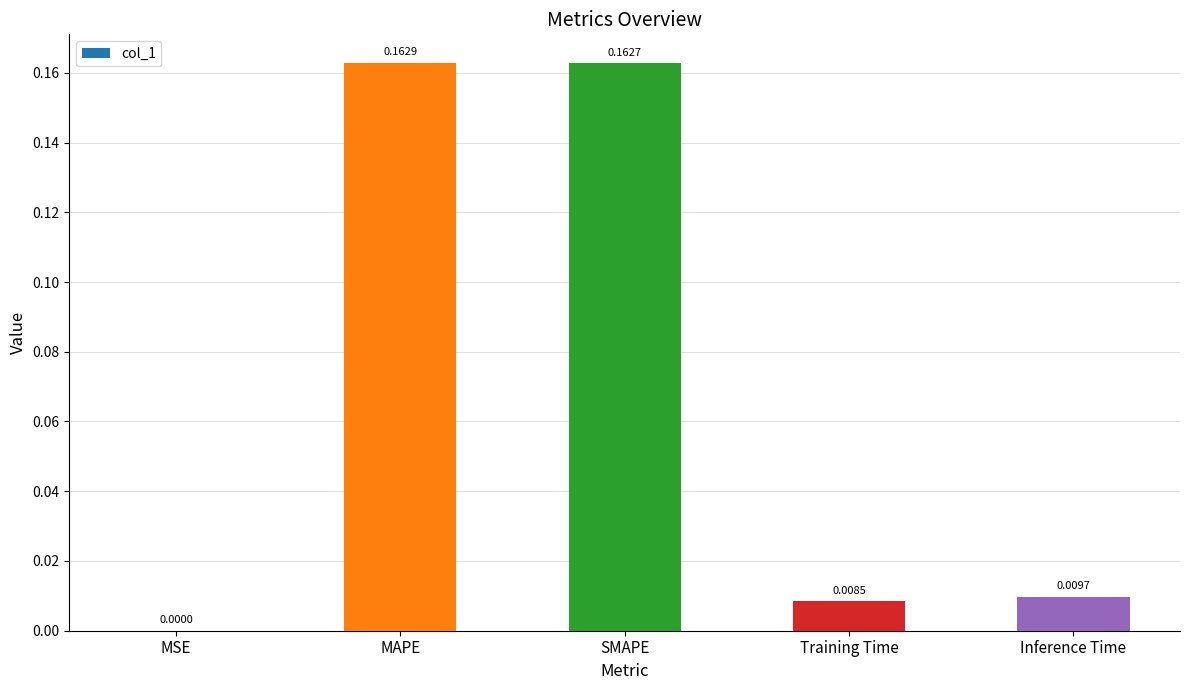

Are the bars horizontal?

No